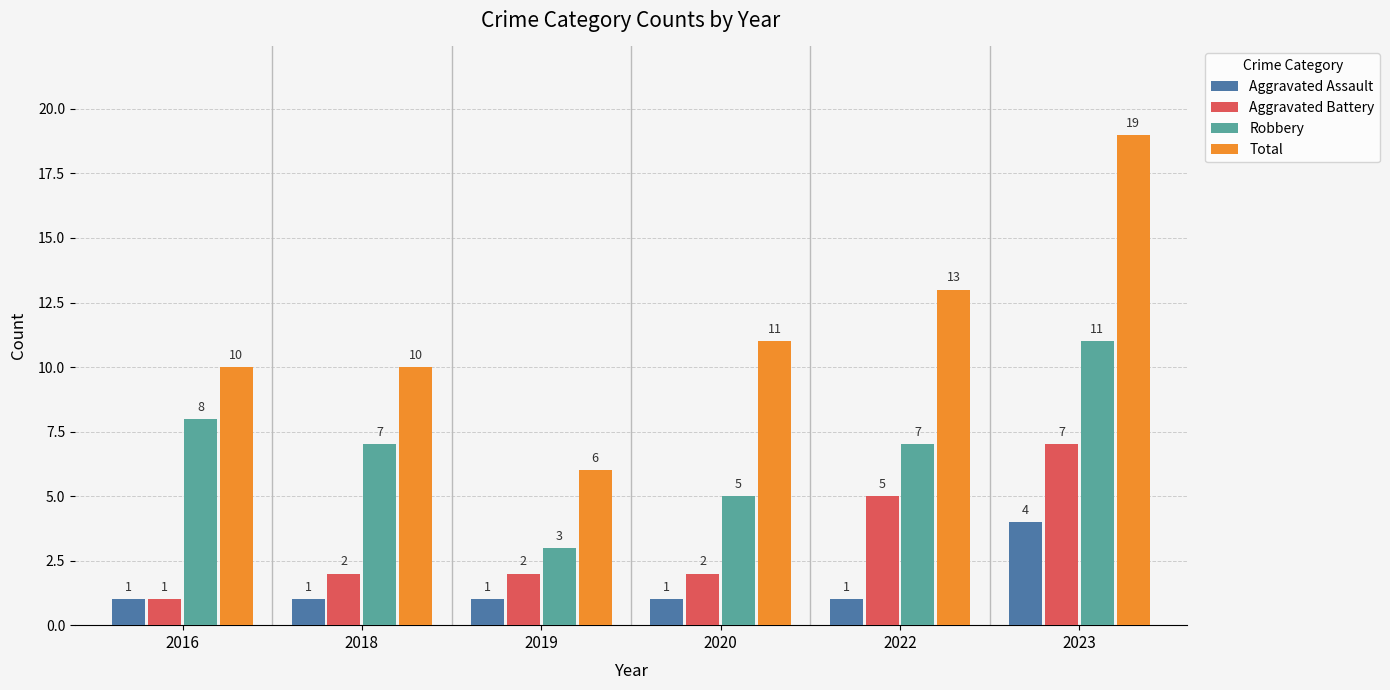

How many series are shown in this chart?

4